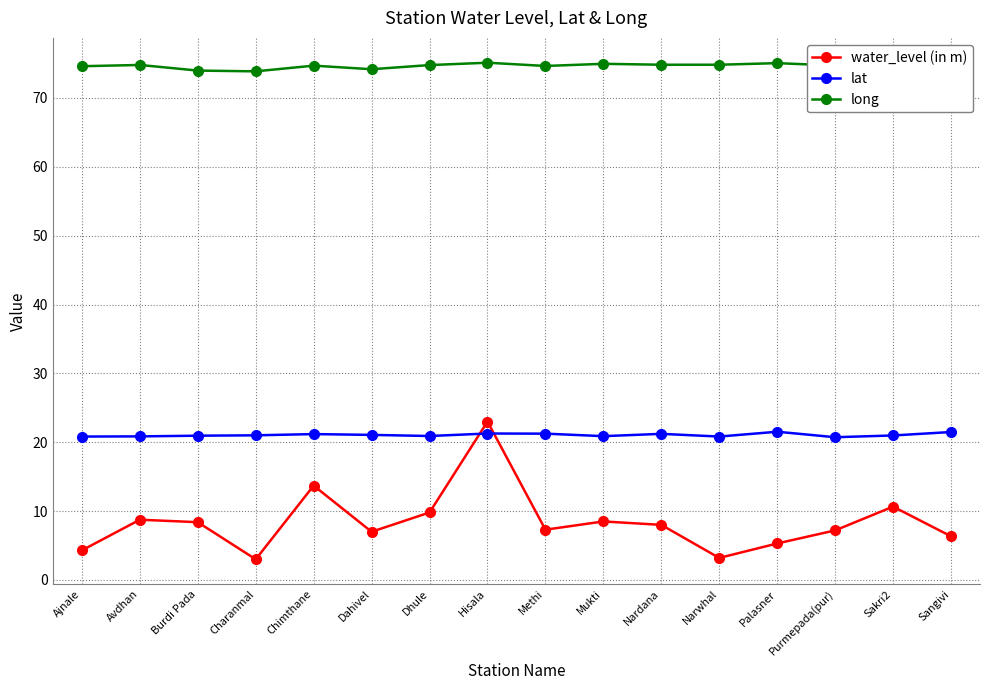

Where does the long series first go above 74?

Ajnale